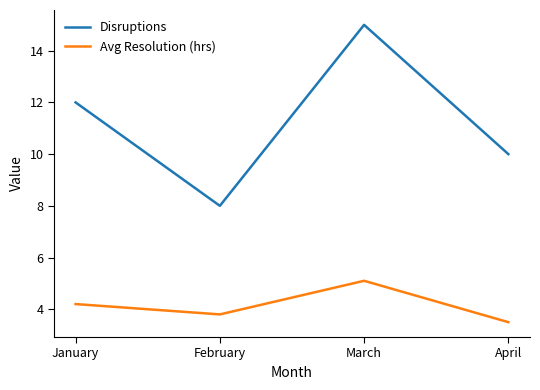

How many interior local valleys does the Avg Resolution (hrs) series have?

1